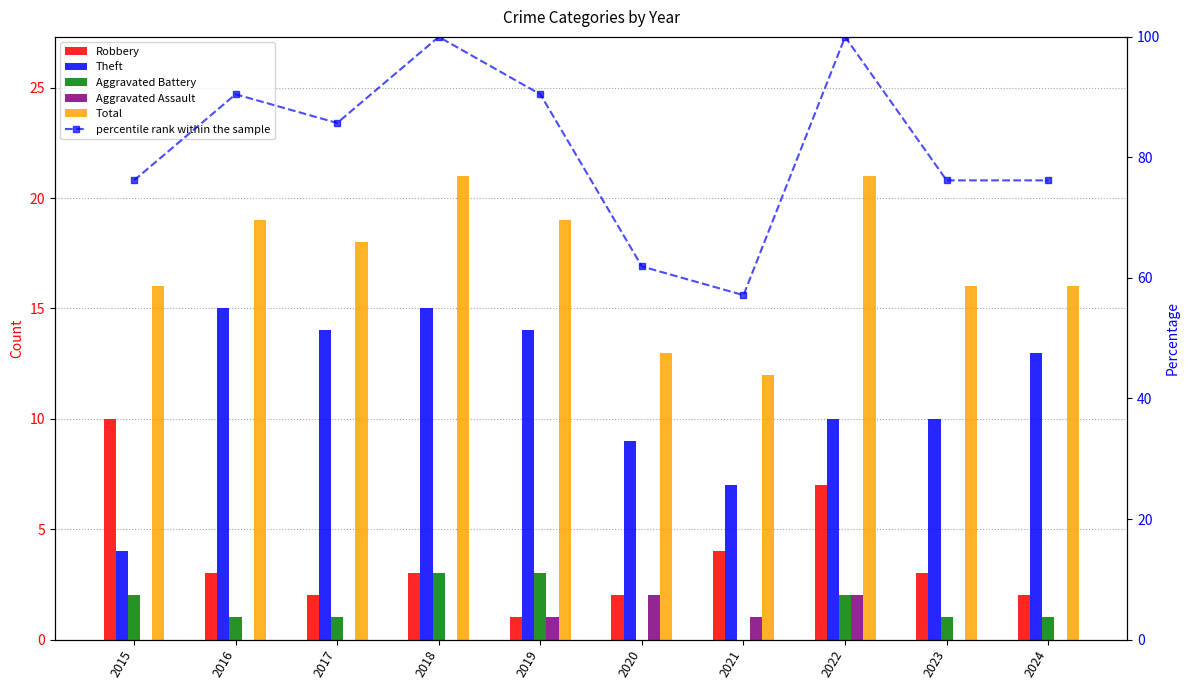

What is the difference between the Theft values at 2022 and 2018?

5.0